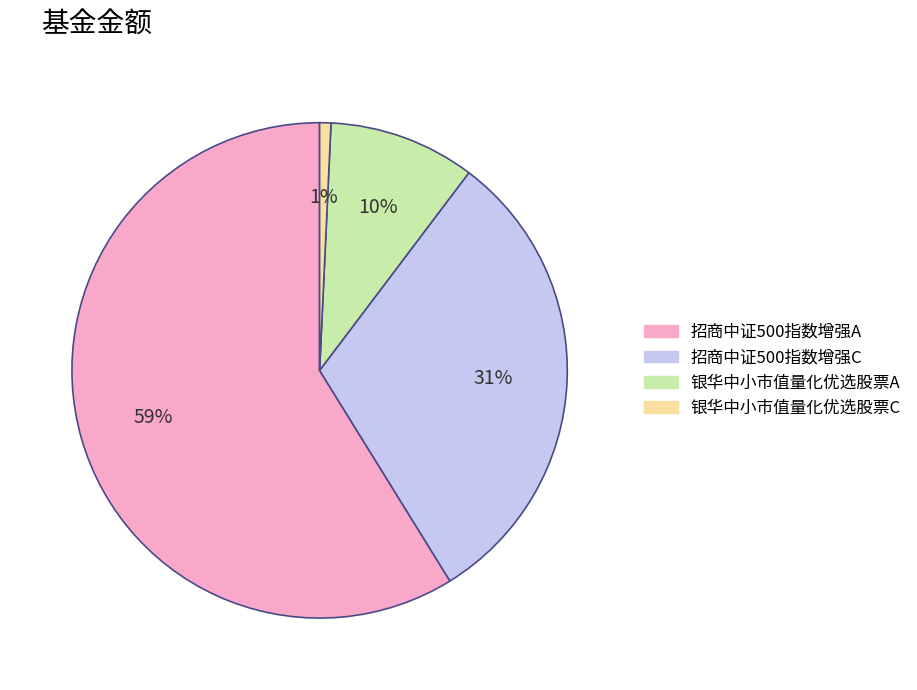

How many slices are in this pie chart?

4